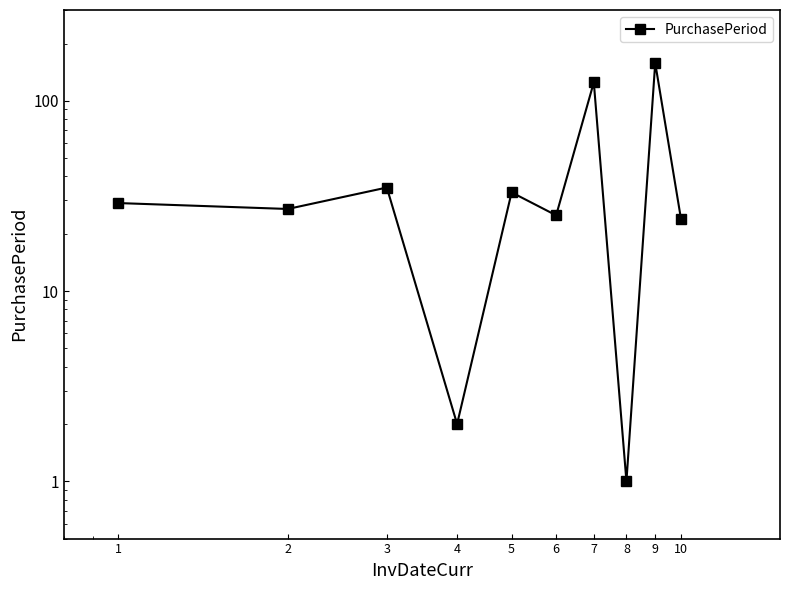

How many data points are above 29?

4